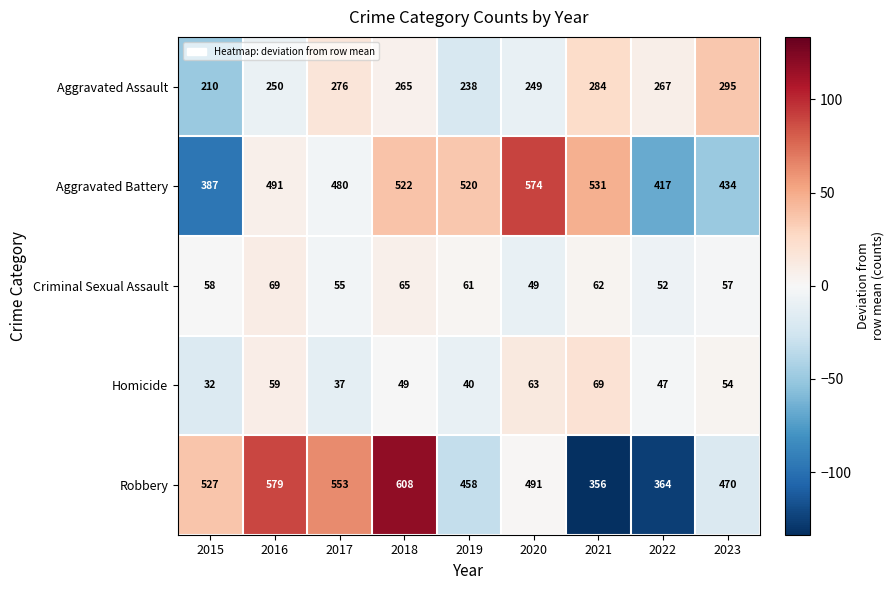

What is the spread (max minus min) of values at 2020?

525